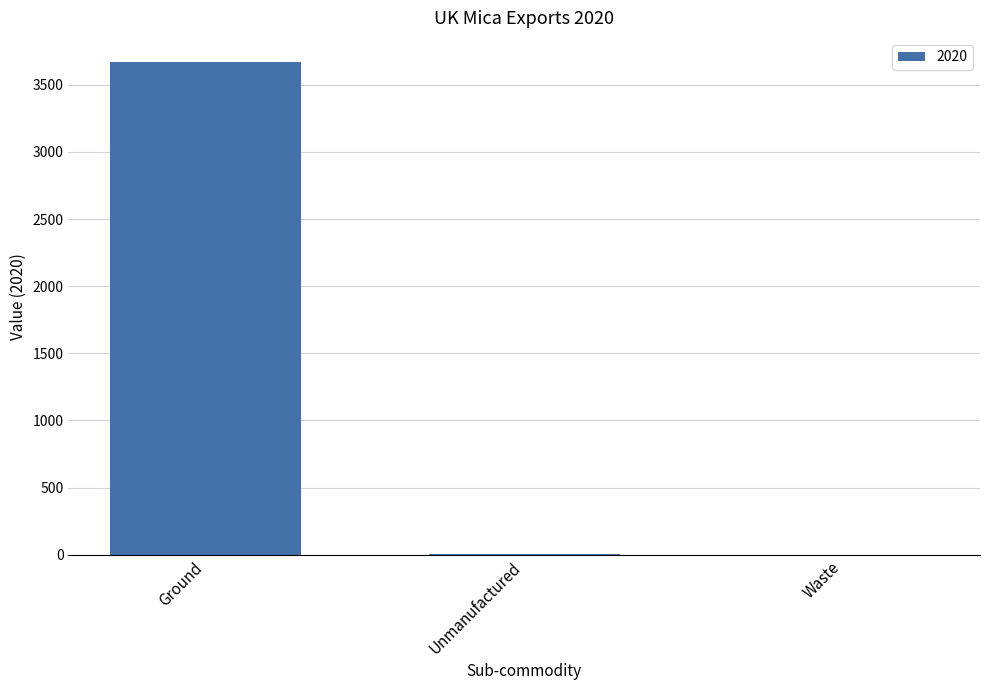

What is the average value?

1224